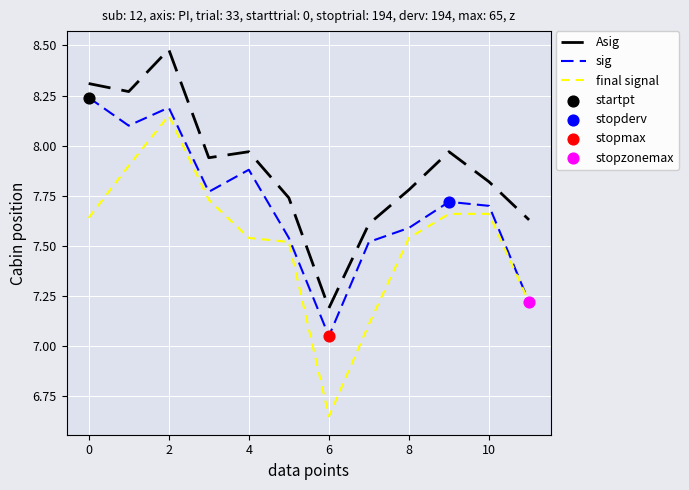

Which series has the widest spread of values?

final signal